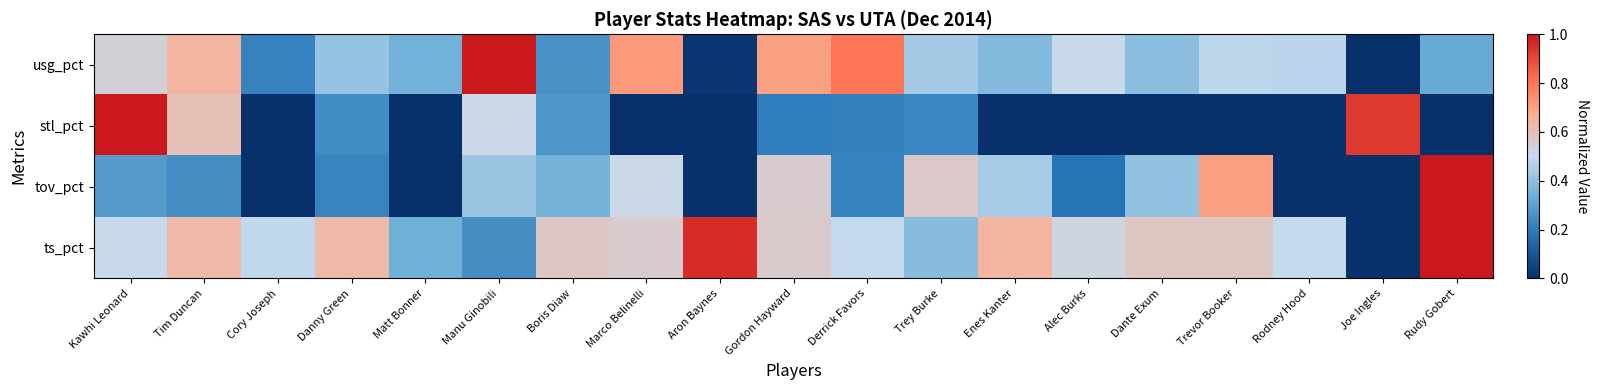

Which label corresponds to the smallest value in the chart?

Joe Ingles